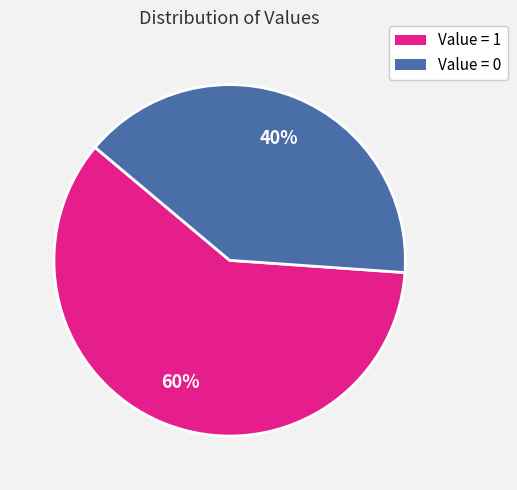

How many segments does this pie chart have?

2